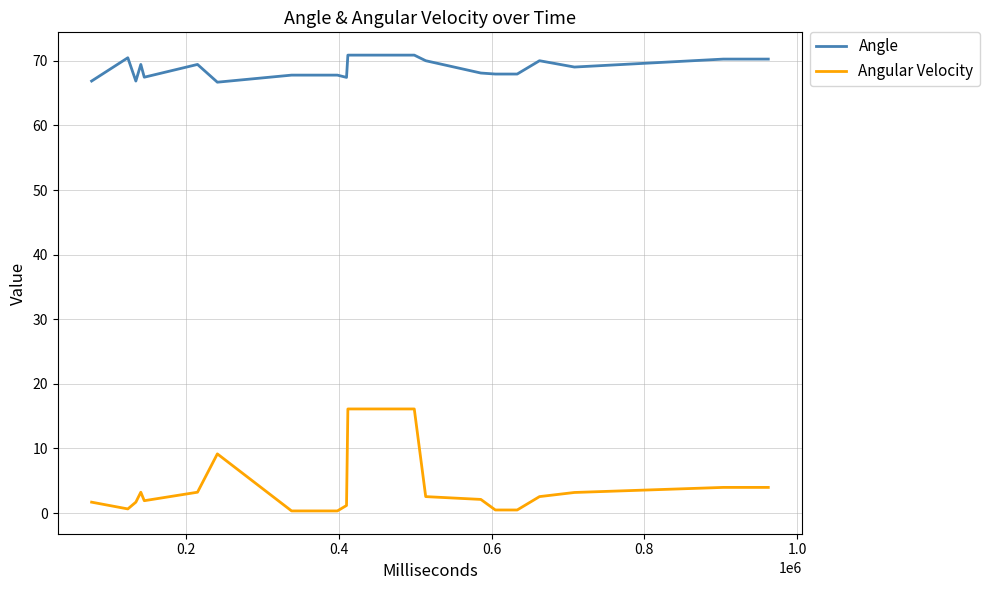

List the series in order of their peak value, highest first.

Angle, Angular Velocity